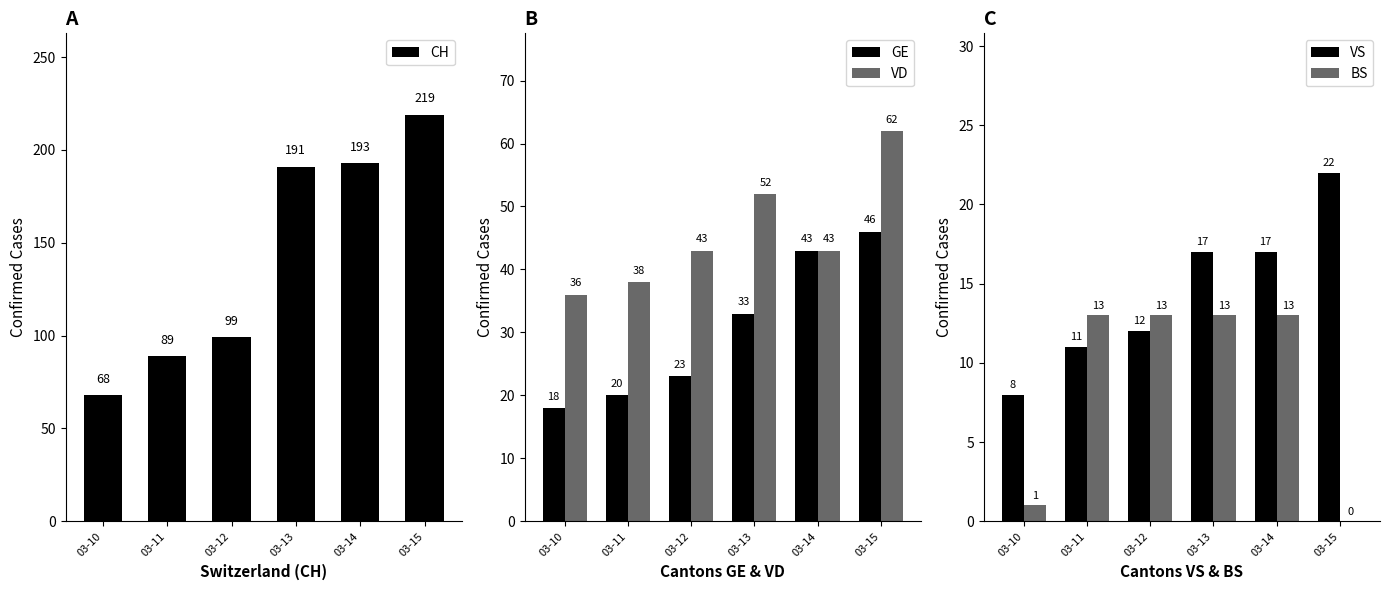

Reading right to left, extract all data points from this chart.

CH: 03-15=219	03-14=193	03-13=191	03-12=99	03-11=89	03-10=68
GE: 03-15=46	03-14=43	03-13=33	03-12=23	03-11=20	03-10=18
VD: 03-15=62	03-14=43	03-13=52	03-12=43	03-11=38	03-10=36
VS: 03-15=22	03-14=17	03-13=17	03-12=12	03-11=11	03-10=8
BS: 03-15=0	03-14=13	03-13=13	03-12=13	03-11=13	03-10=1